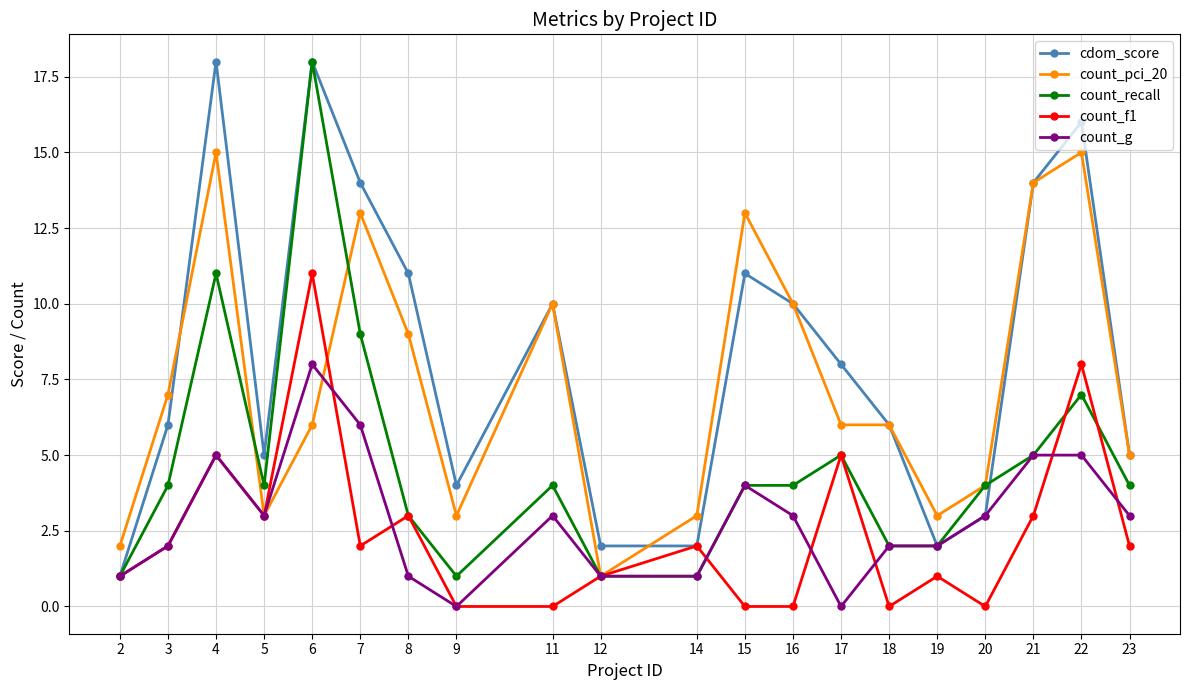

At which category is the sum across all series the highest?

6